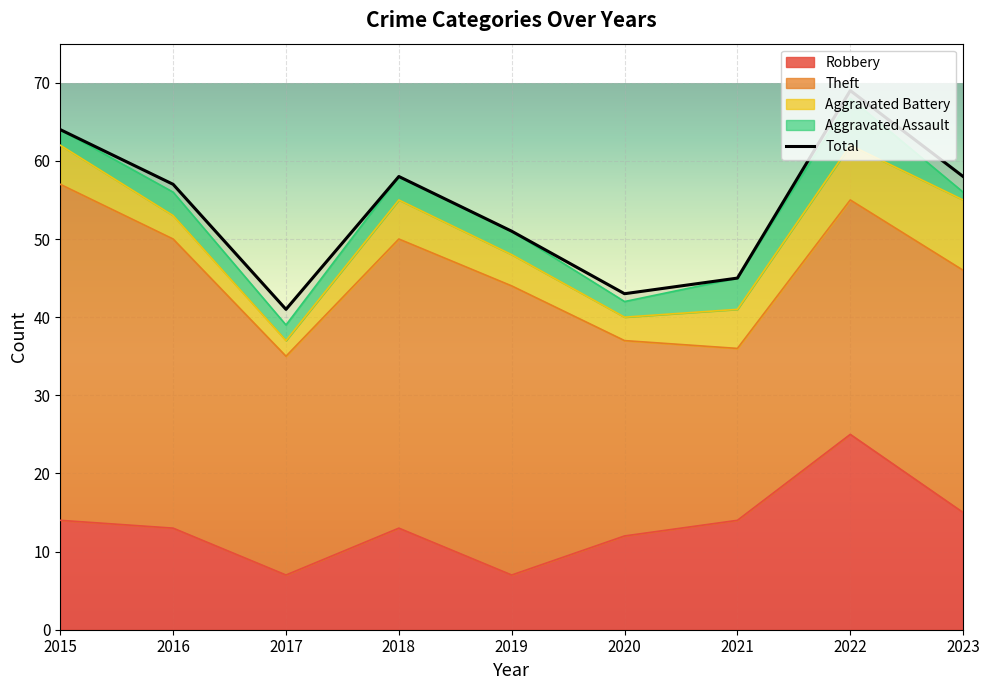

The value of Robbery at 2023 is 10. True or false?

False